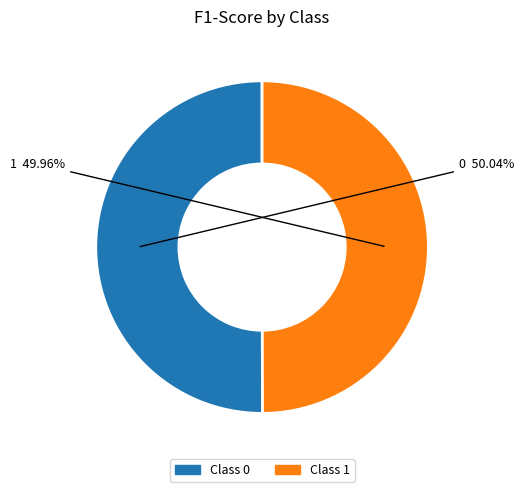

The 1 slice represents 50% of the pie. True or false?

True